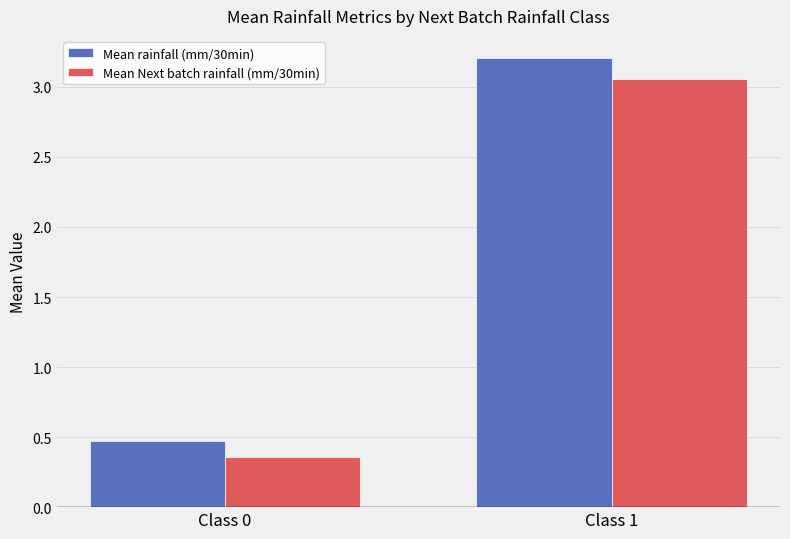

The value of Mean rainfall (mm/30min) at Class 0 is 0.5. True or false?

True